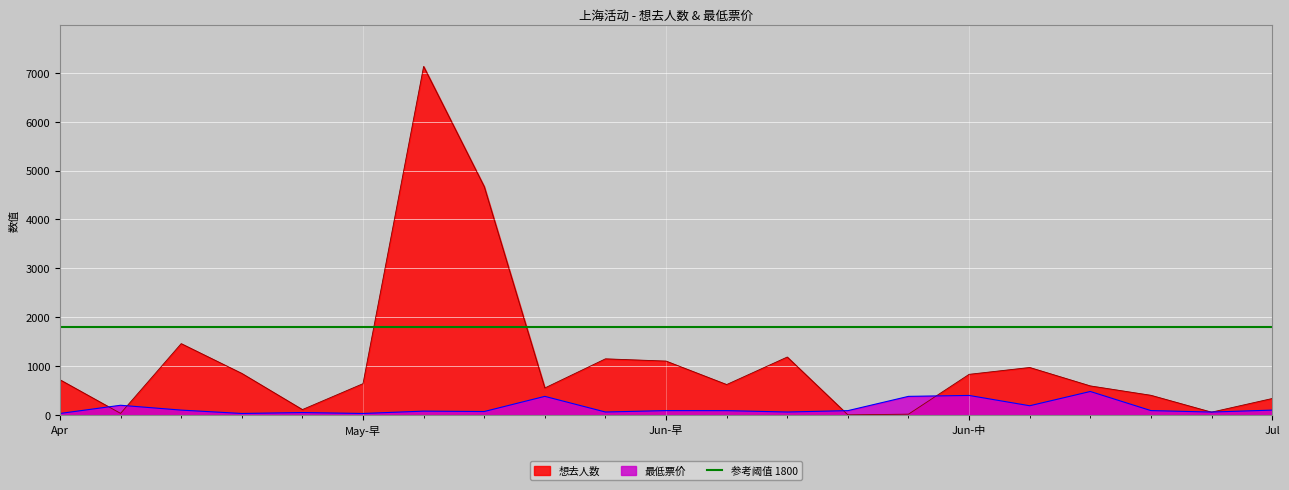

What is the highest value of the 想去人数 series?

7130